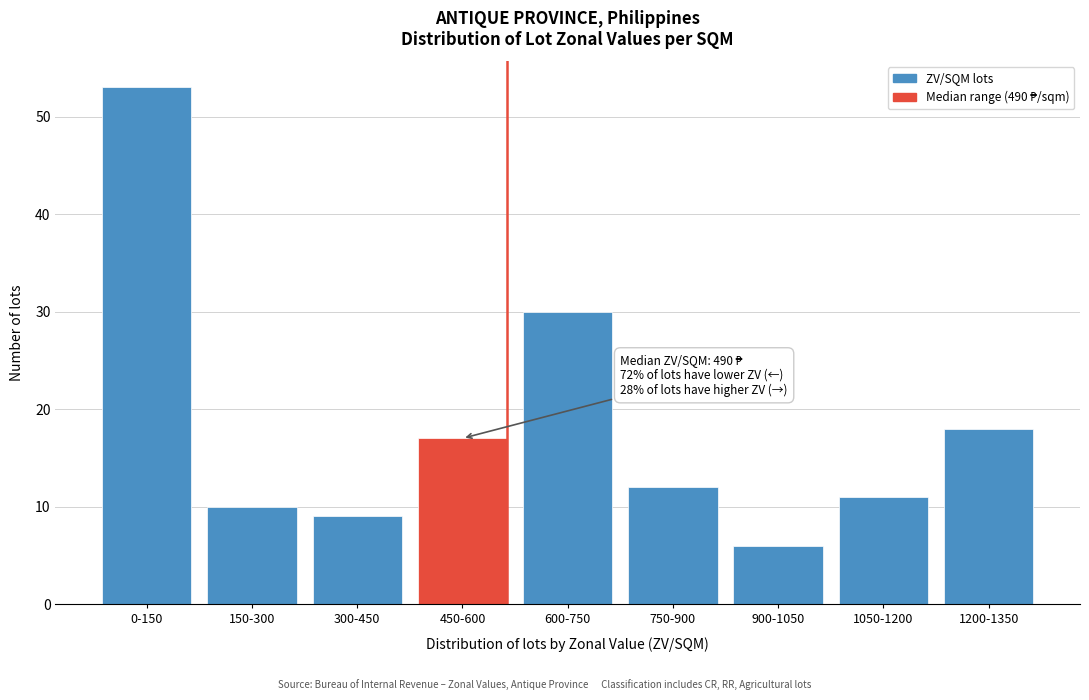

Reading left to right, list all the values displayed in this chart.

0-150=53	150-300=10	300-450=9	450-600=17	600-750=30	750-900=12	900-1050=6	1050-1200=11	1200-1350=18